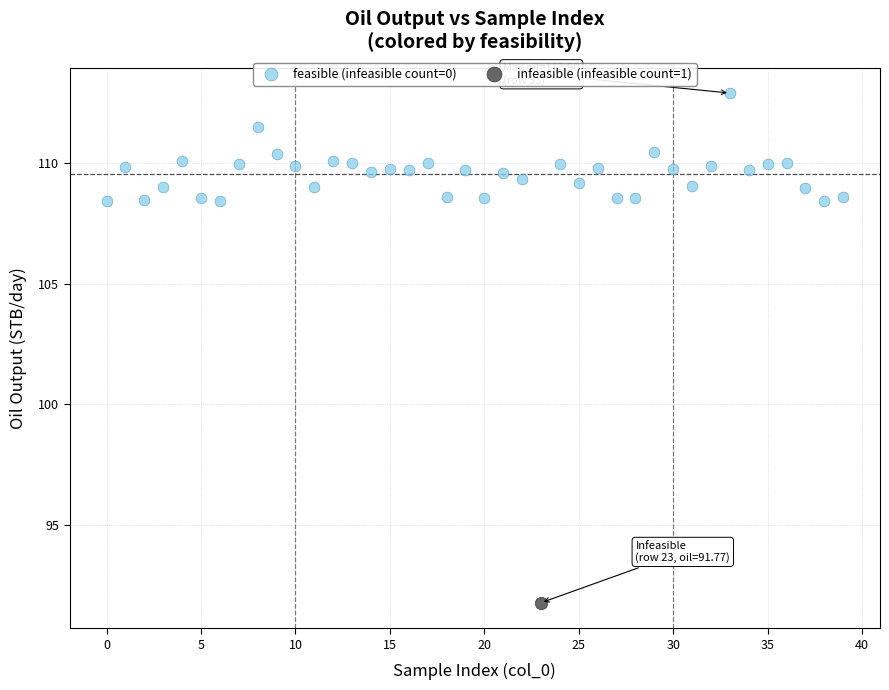

What are all the series names shown in the legend?

feasible (infeasible count=0), infeasible (infeasible count=1)